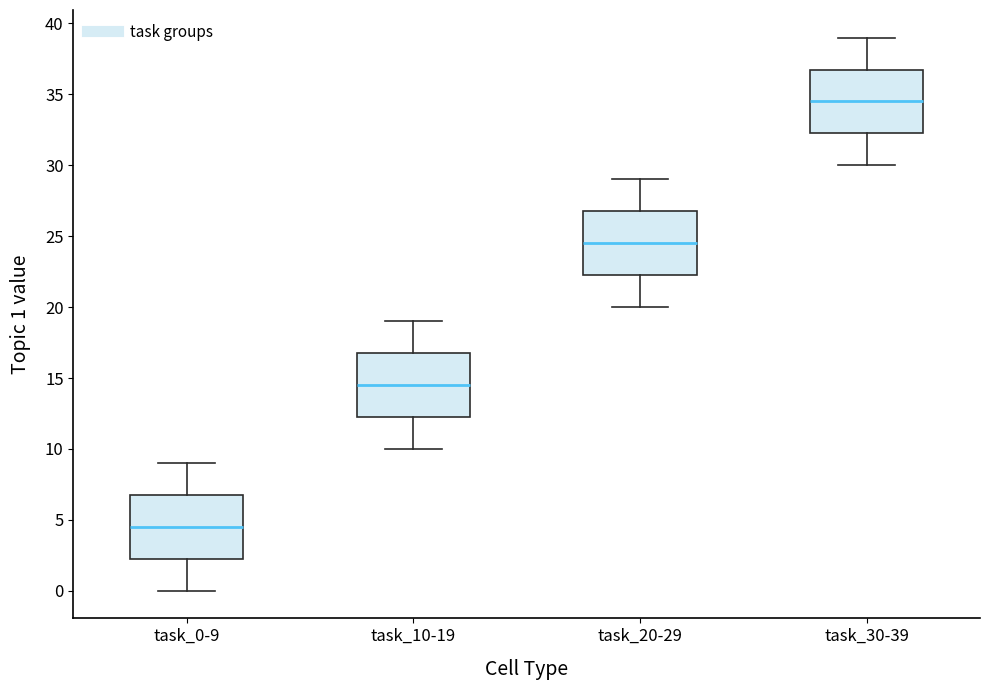

Which box's median line is the lowest?

task_0-9